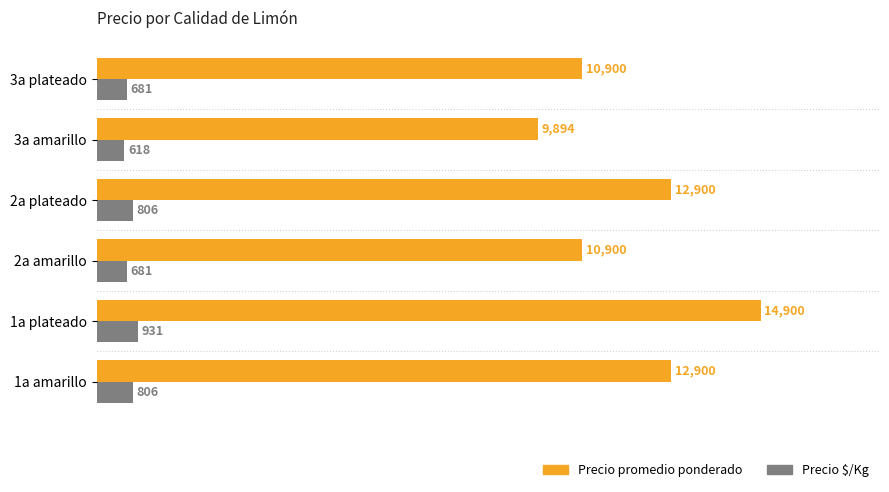

What are all the series names shown in the legend?

Precio promedio ponderado, Precio $/Kg